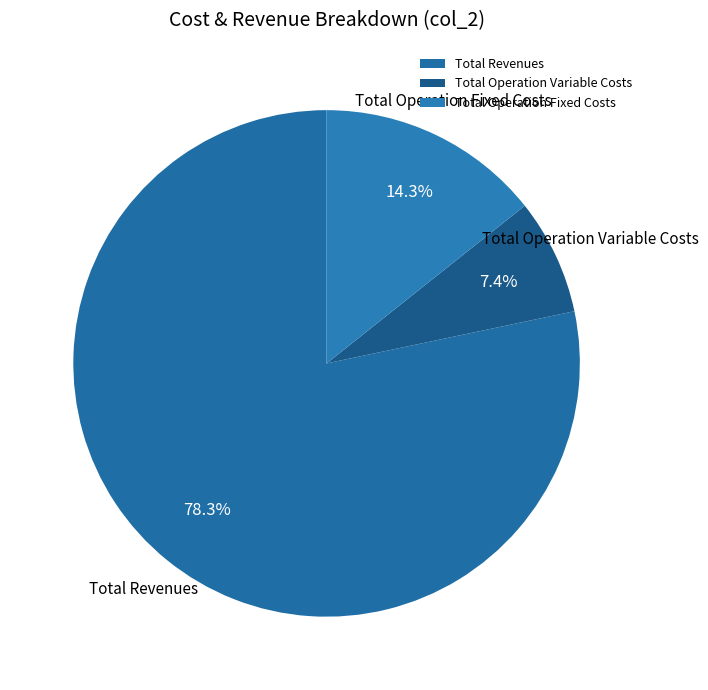

Is it true that Total Operation Fixed Costs is 20% of the pie?

False